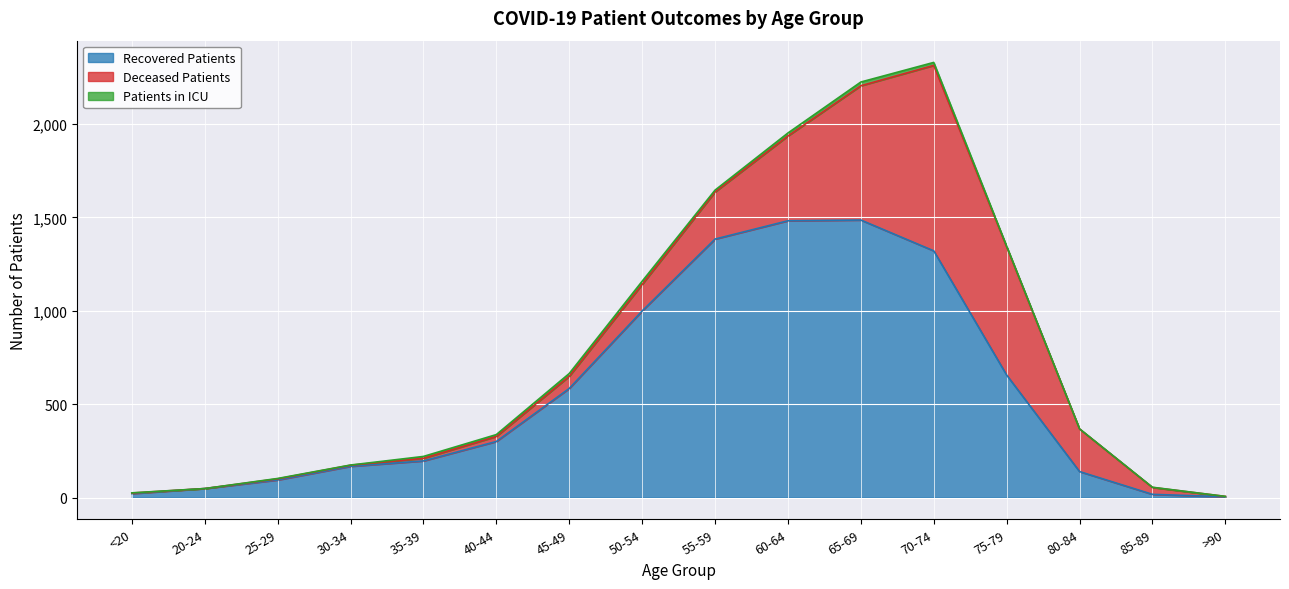

Where do recovered_patients and deceased_patients first cross each other?

70-74 and 75-79